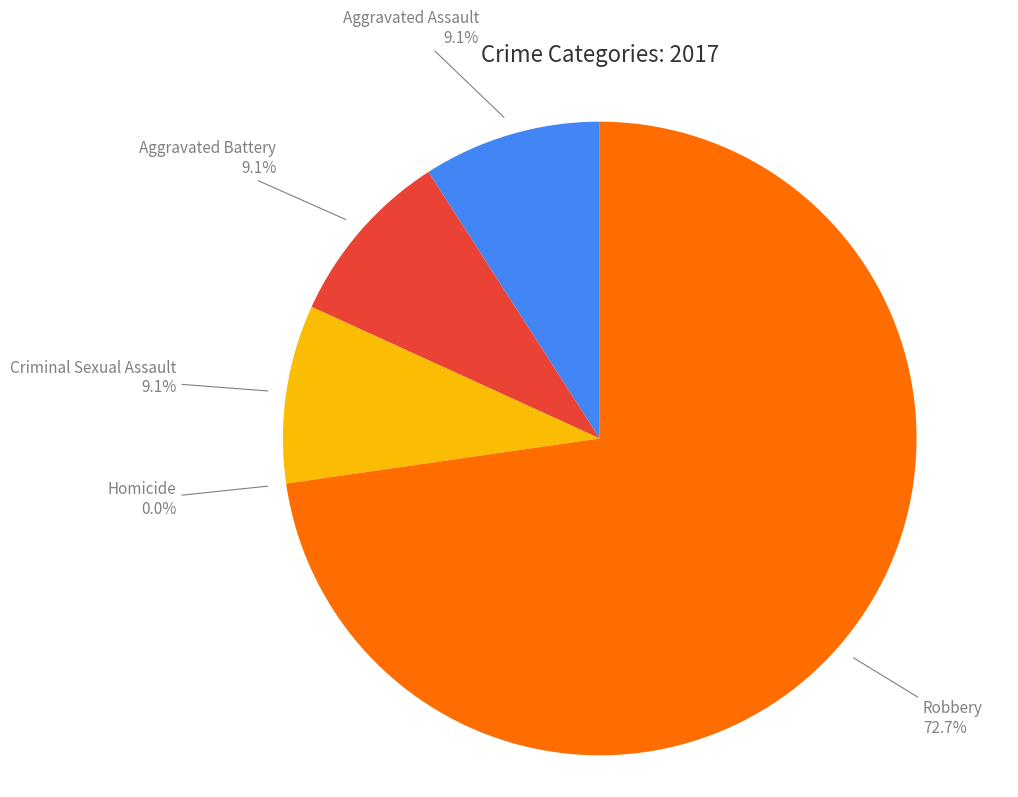

How many segments does this pie chart have?

5